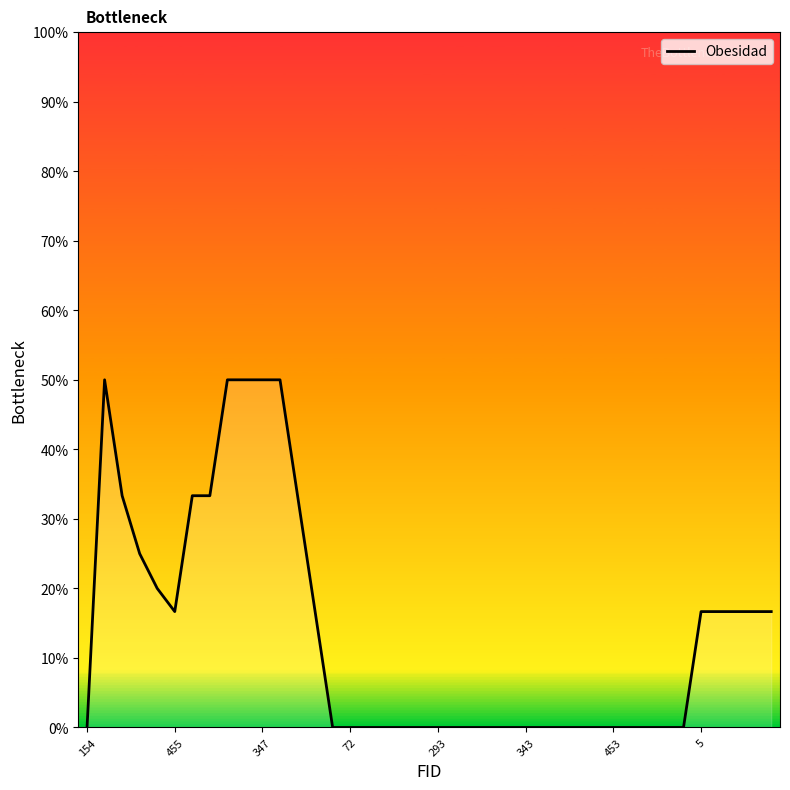

At which category does the chart reach its minimum across all series?

154